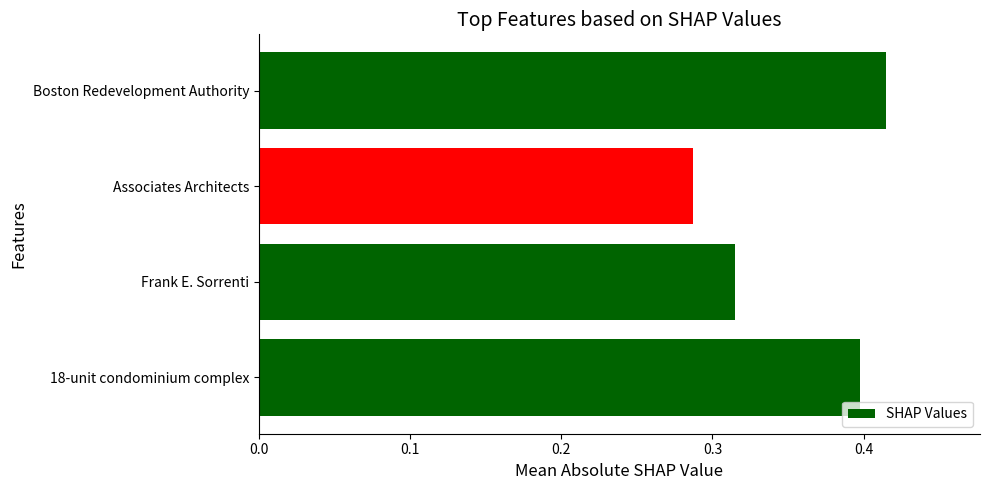

Where is the data nearest to the value 0?

Associates Architects